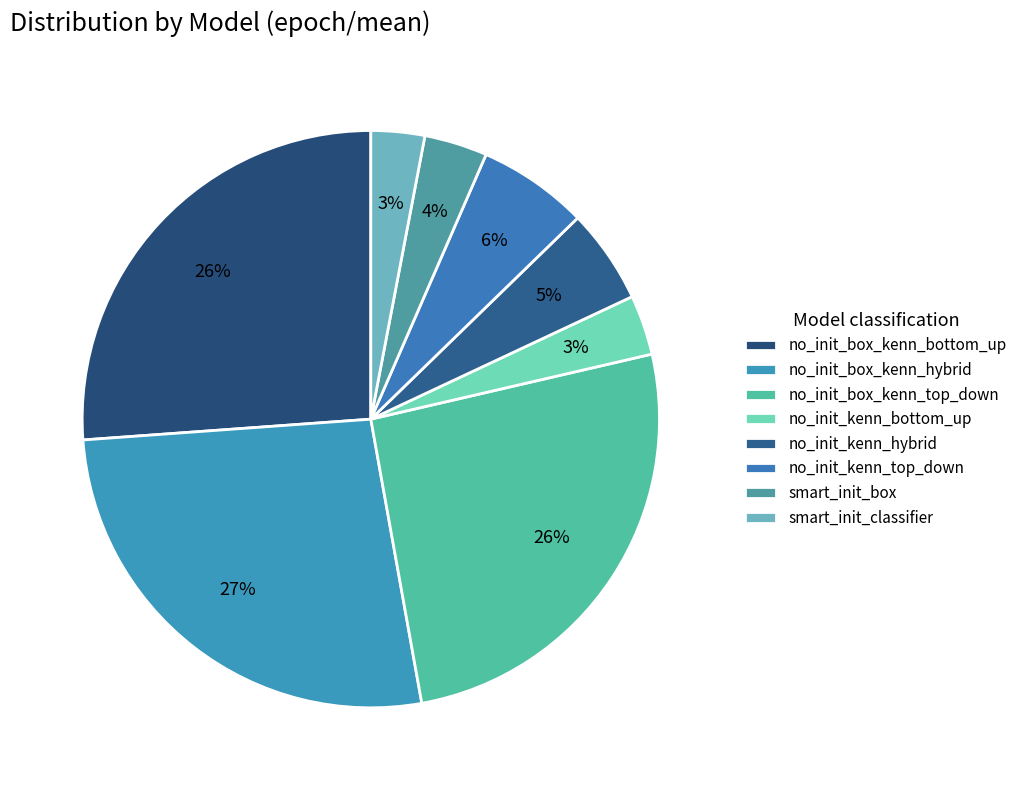

To the nearest percent, what is the average slice percentage?

13%